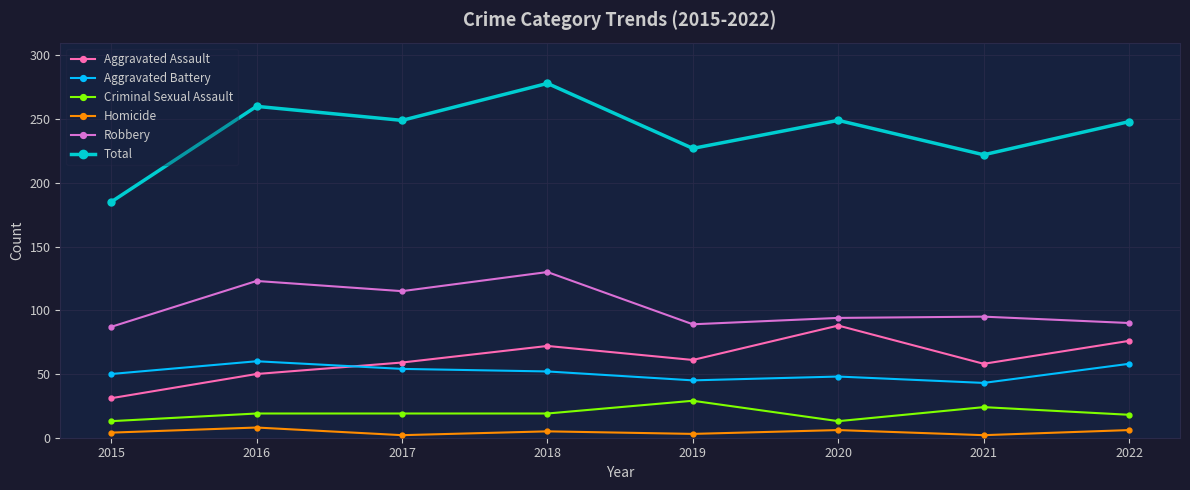

True or false: Aggravated Assault has more than 2 points higher than both neighbors.

False